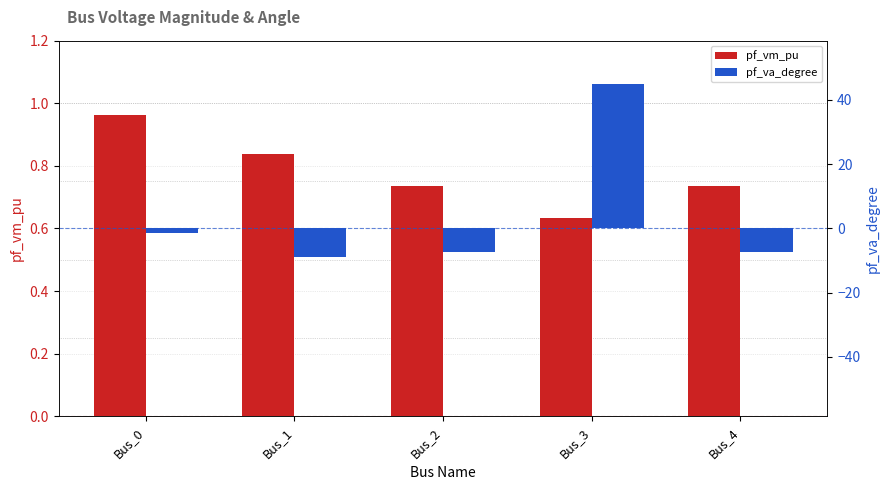

The value of pf_vm_pu at Bus_4 is 0.7. True or false?

True